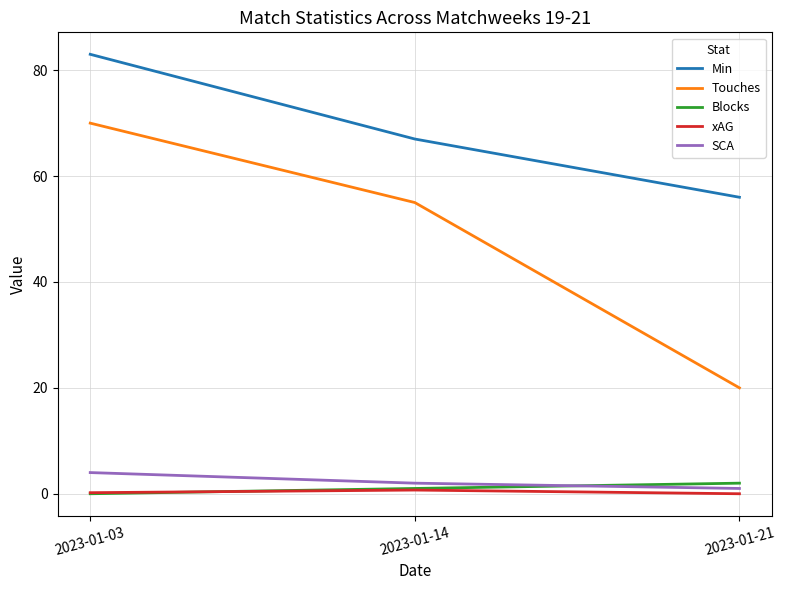

What is the sum of the Blocks values at 2023-01-21 and 2023-01-14?

3.0